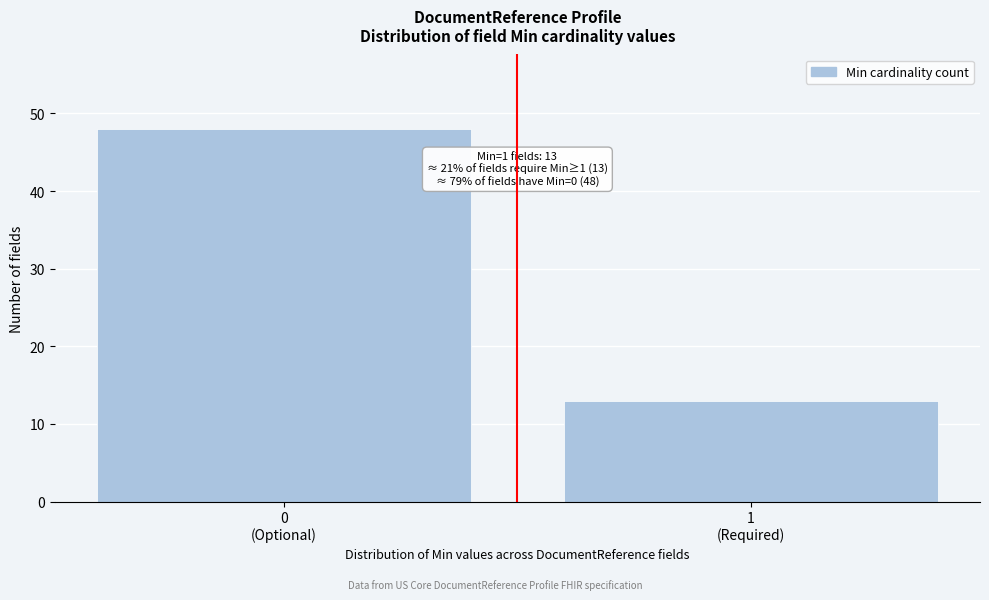

Reading left to right, what are all the values shown in this chart?

48	13